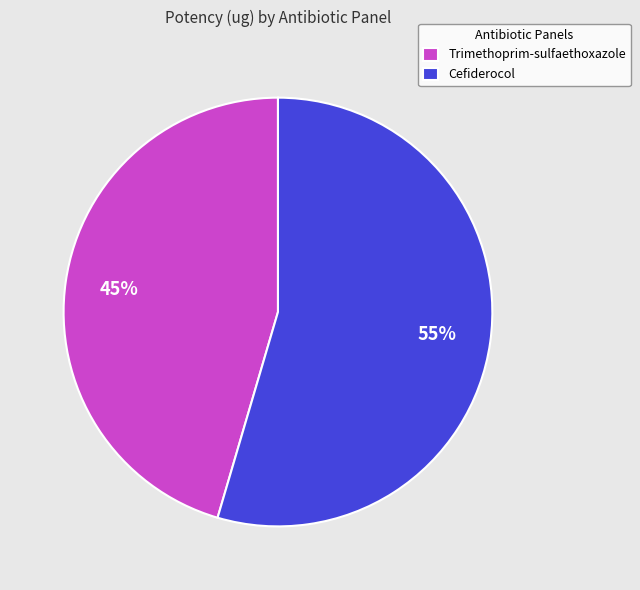

What is the smallest slice in the pie chart?

Trimethoprim-sulfaethoxazole